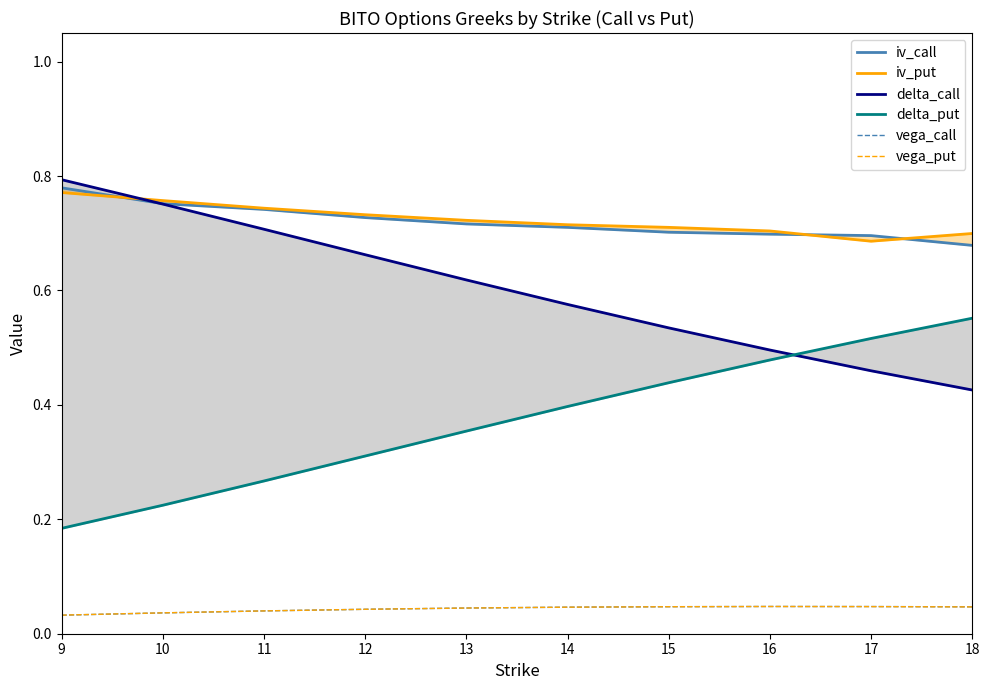

At how many categories does at least one series exceed 0?

10